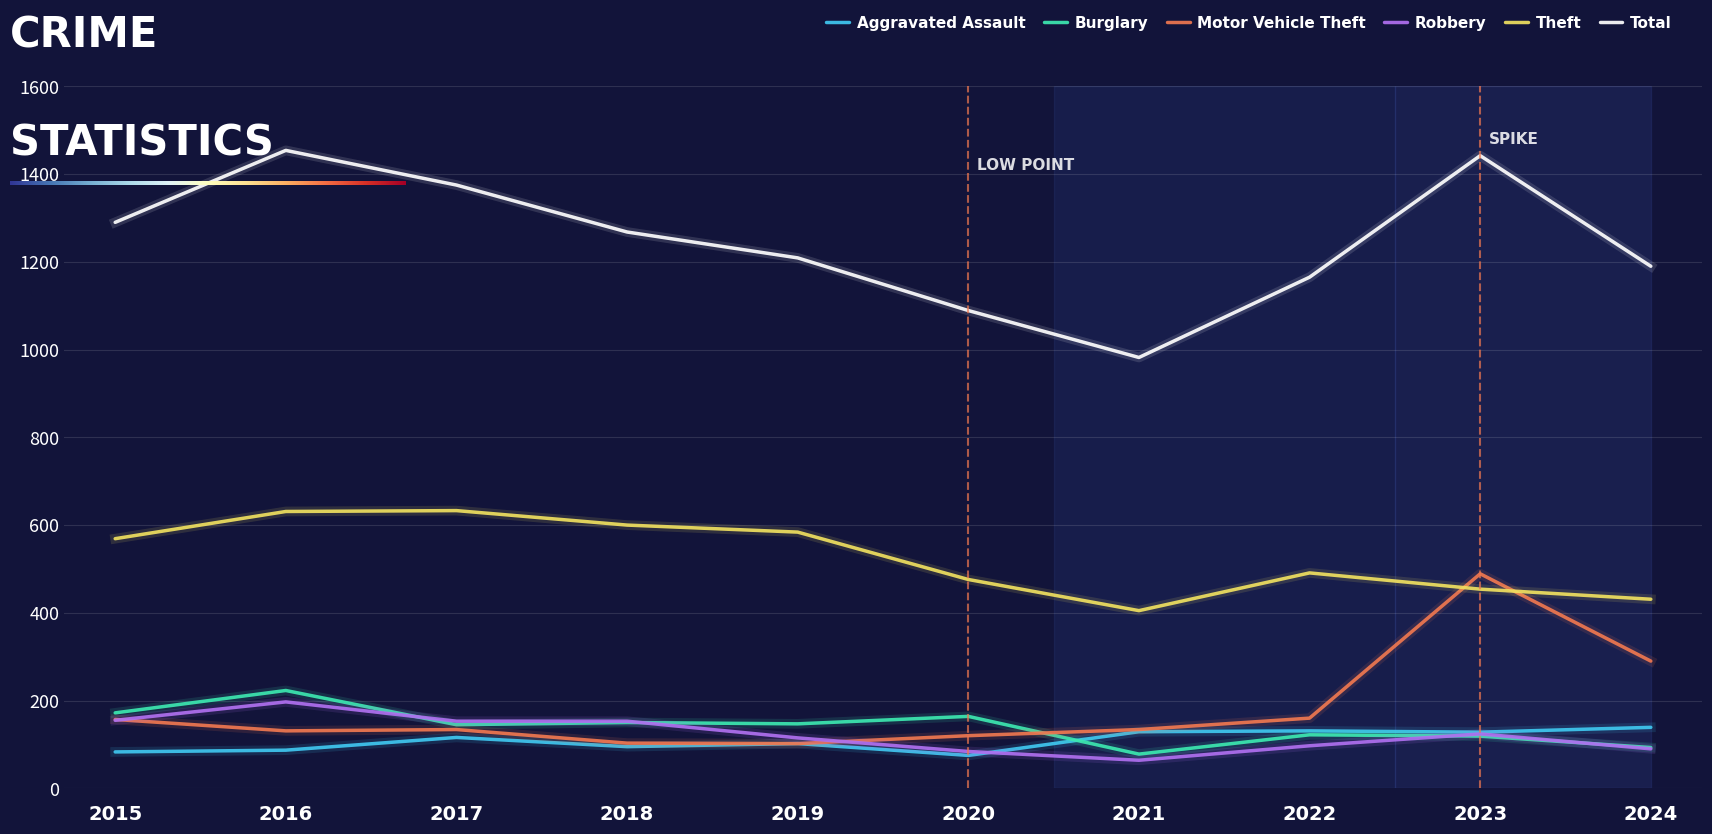

Which series has the largest range (max minus min)?

Total